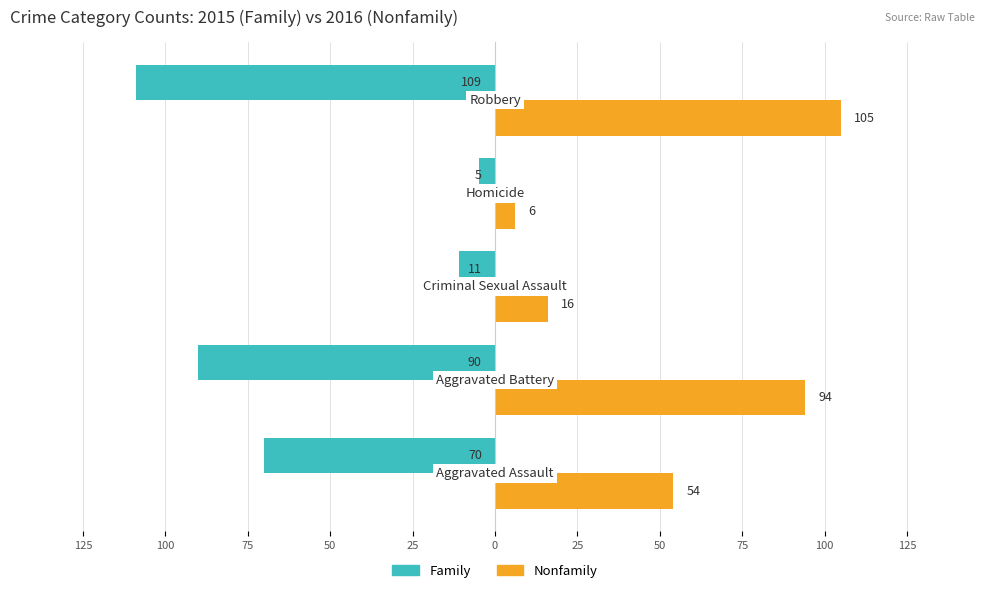

What is the value of the Nonfamily bar at the 1st from the left?

54